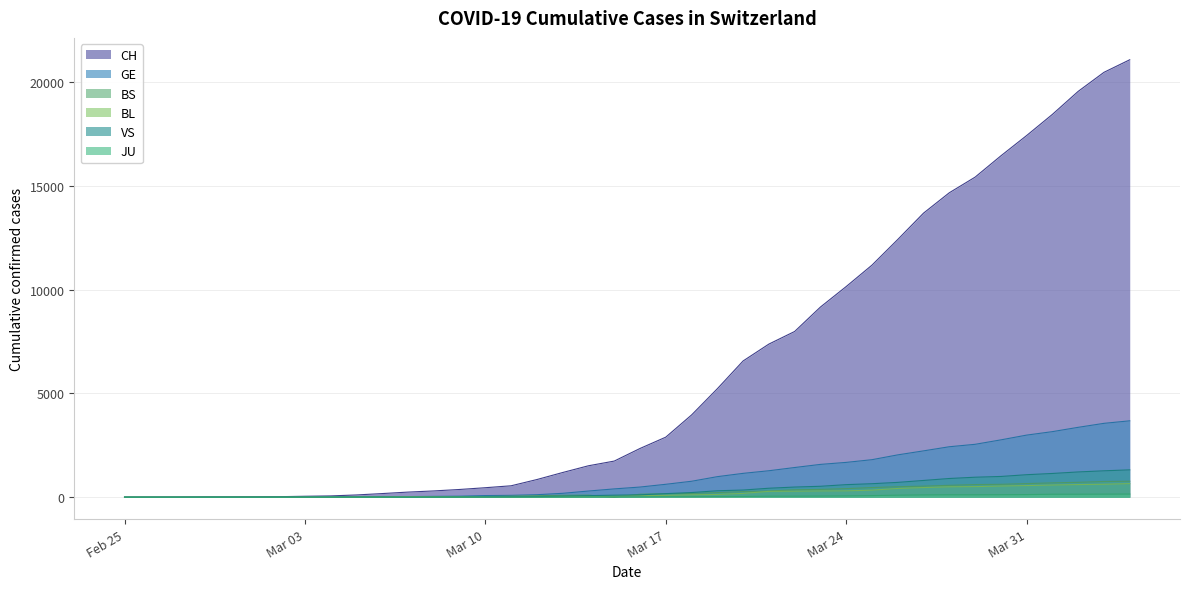

True or false: GE and BL intersect in this chart.

False